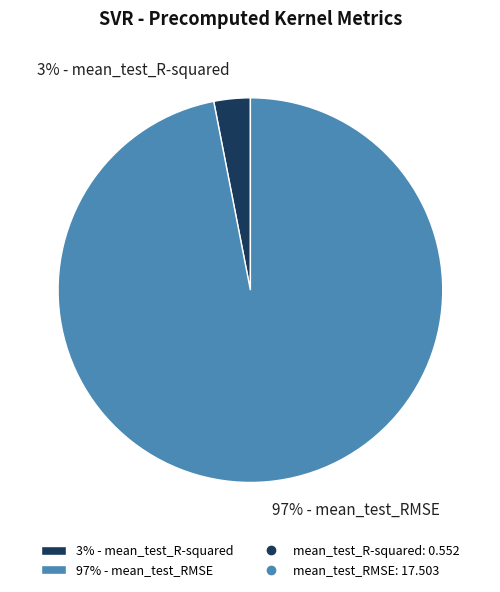

To the nearest percent, what percentage of the pie is 97% - mean_test_RMSE?

97%